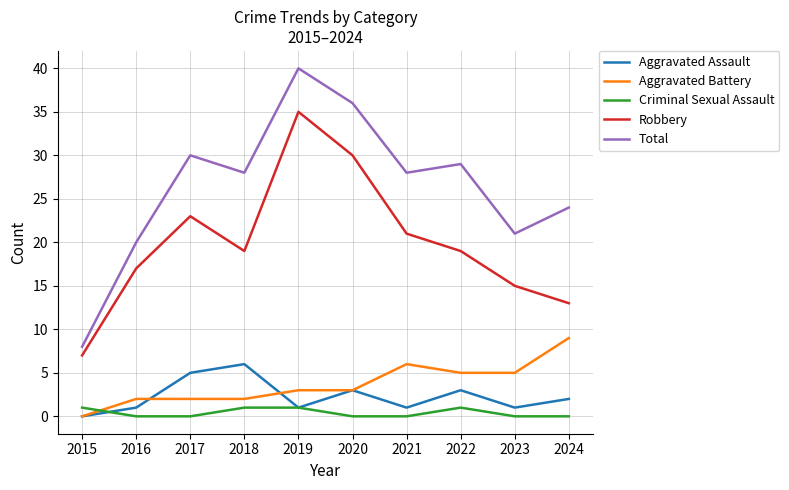

Reading right to left, transcribe all the data shown in this chart.

Aggravated Assault: 2	1	3	1	3	1	6	5	1	0
Aggravated Battery: 9	5	5	6	3	3	2	2	2	0
Criminal Sexual Assault: 0	0	1	0	0	1	1	0	0	1
Robbery: 13	15	19	21	30	35	19	23	17	7
Total: 24	21	29	28	36	40	28	30	20	8